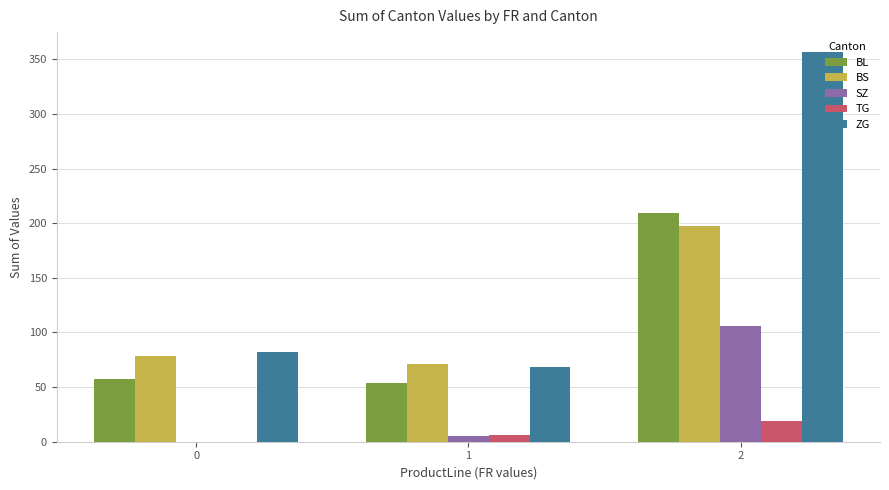

Which category has the highest value in the SZ series?

2